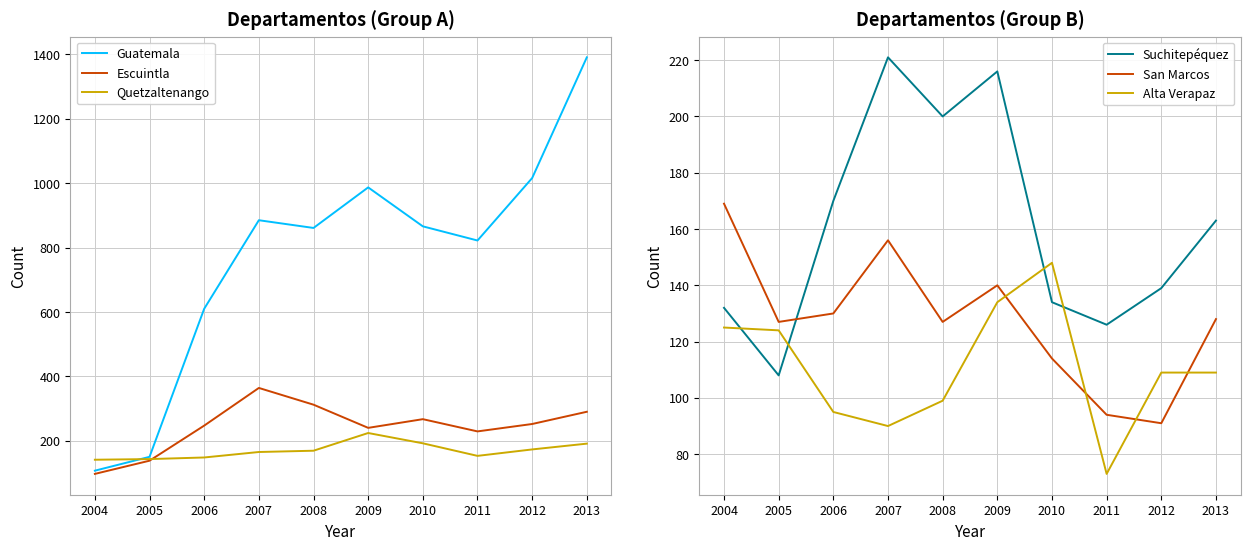

Reading left to right, what are all the values shown in this chart?

Guatemala: 107	150	610	885	861	987	866	822	1016	1391
Escuintla: 97	138	247	364	312	240	267	229	252	290
Quetzaltenango: 141	143	148	165	169	224	192	153	173	191
Suchitepéquez: 132	108	170	221	200	216	134	126	139	163
San Marcos: 169	127	130	156	127	140	114	94	91	128
Alta Verapaz: 125	124	95	90	99	134	148	73	109	109